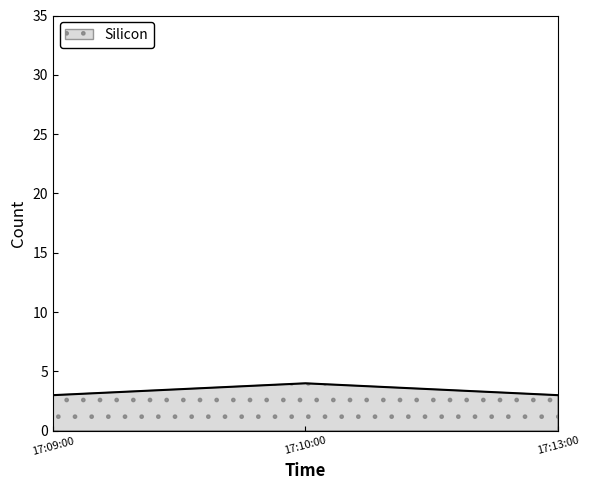

What position from the left is 17:09:00?

1